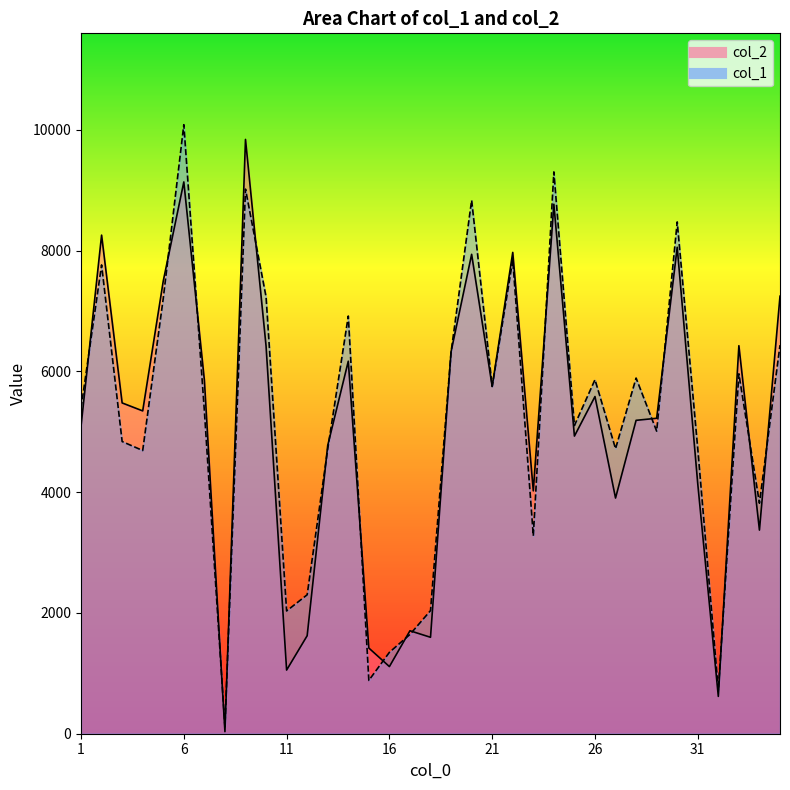

True or false: col_1 and col_2 intersect in this chart.

True